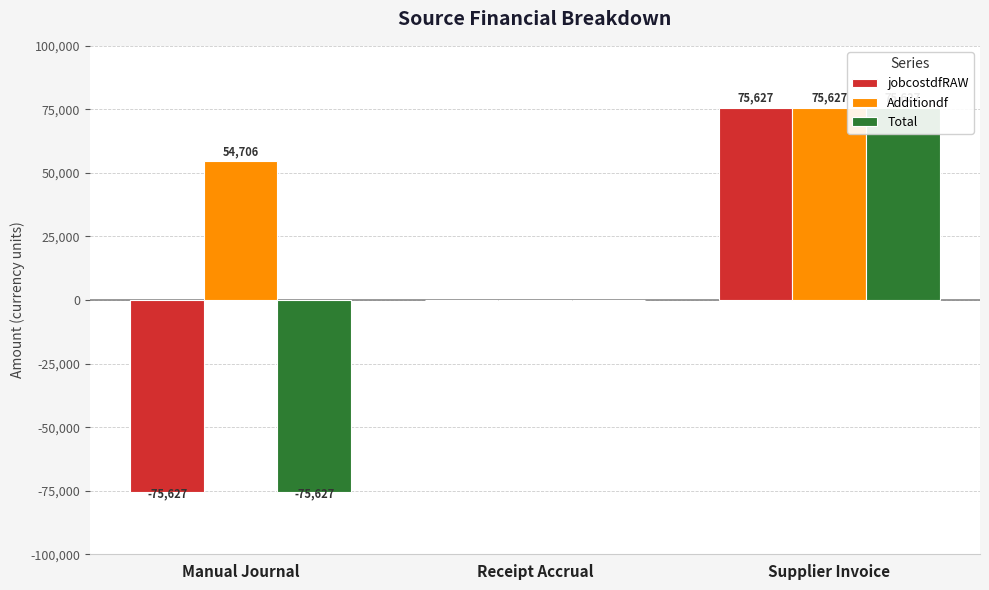

Reading left to right, transcribe all the data shown in this chart.

jobcostdfRAW: Manual Journal=-75627.3	Receipt Accrual=-0.0	Supplier Invoice=75627.3
Additiondf: Manual Journal=54706.4	Receipt Accrual=-0.0	Supplier Invoice=75627.3
Total: Manual Journal=-75627.3	Receipt Accrual=-0.0	Supplier Invoice=75627.3